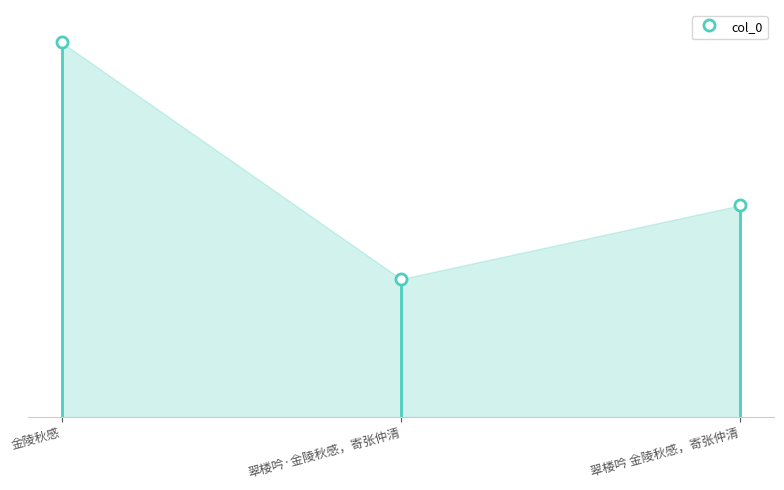

Which label corresponds to the largest value in the chart?

金陵秋感